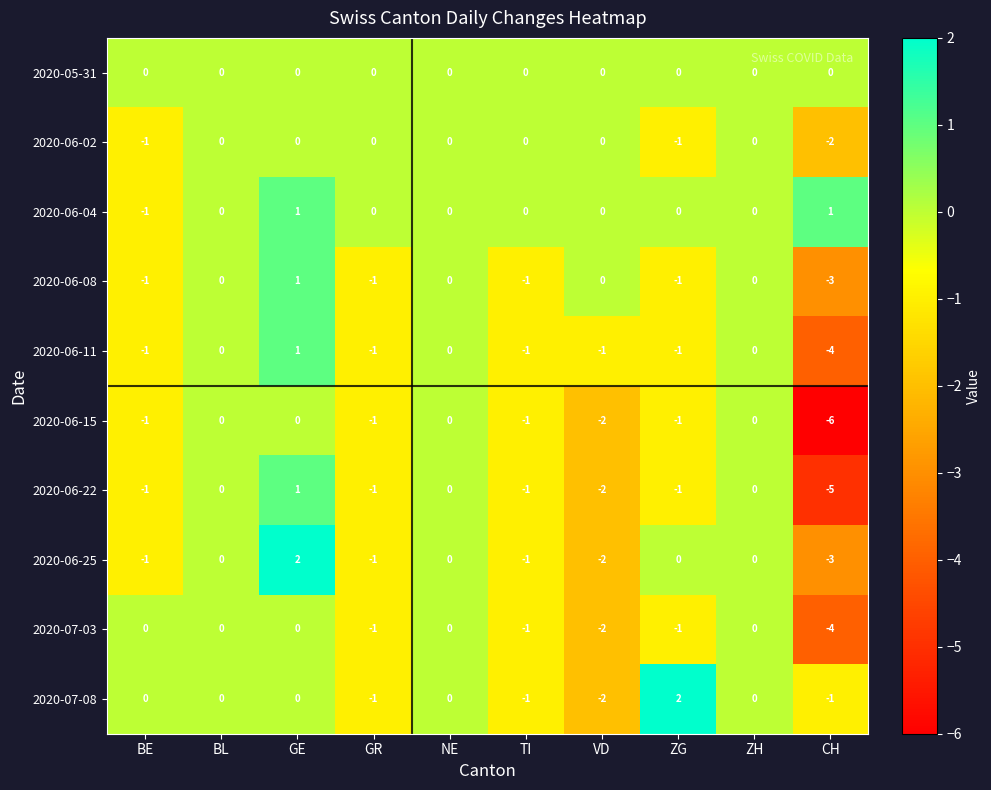

The 2020-06-08 series shows 1 at GE. True or false?

True